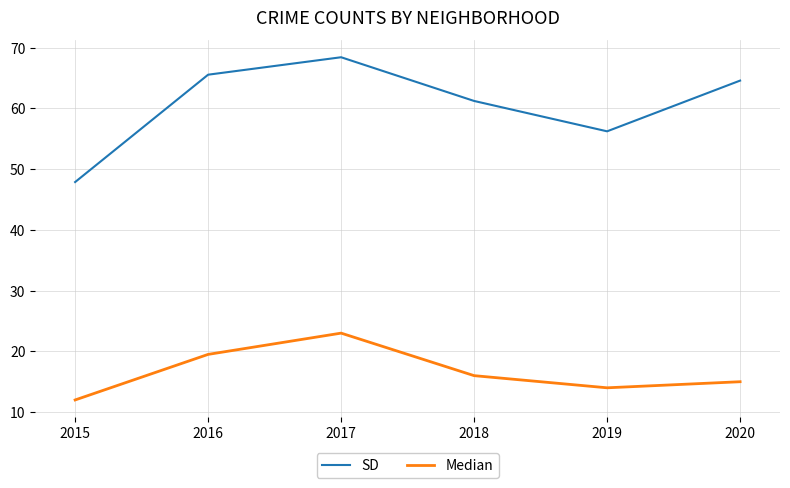

Is it true that Median equals 15.0 at 2020?

True